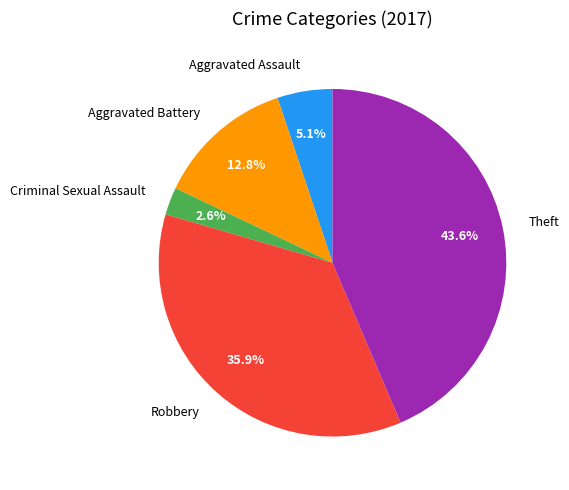

True or false: Aggravated Battery accounts for 13% of the total.

True